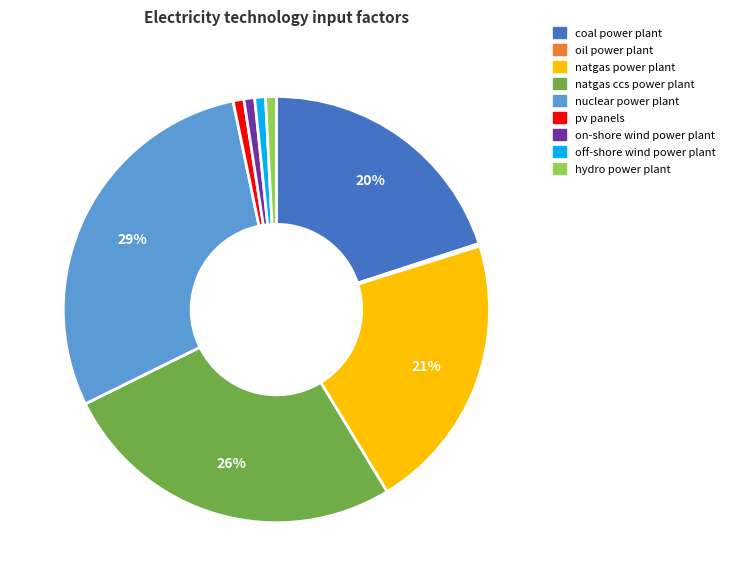

Is the sum of coal power plant and on-shore wind power plant greater than half?

No